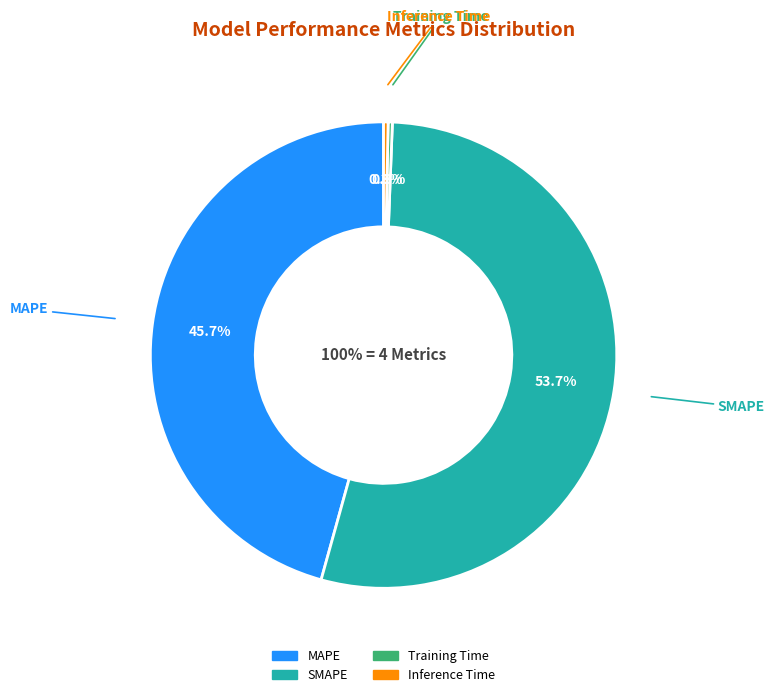

To the nearest percent, what percentage of the pie is SMAPE?

54%